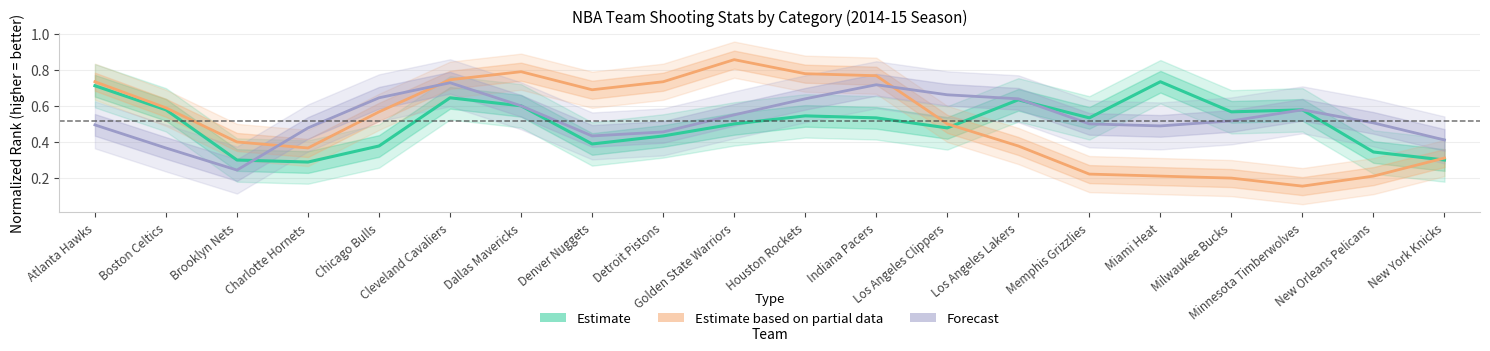

True or false: Estimate based on partial data has a value of 0.5 at Los Angeles Clippers.

True